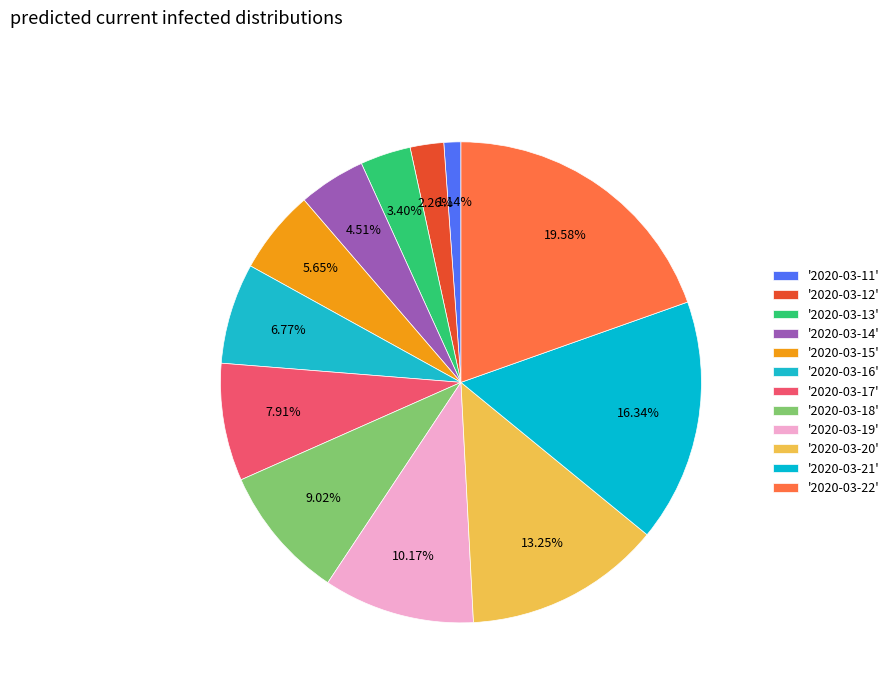

Which category has the smallest portion of the pie?

2020-03-11